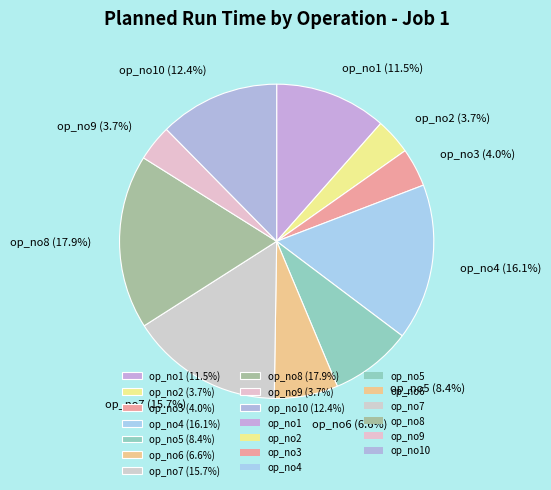

Is there a majority slice in this chart?

No